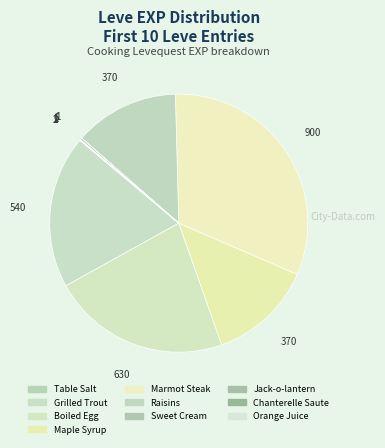

To the nearest percent, what percentage of the pie is Boiled Egg?

22%